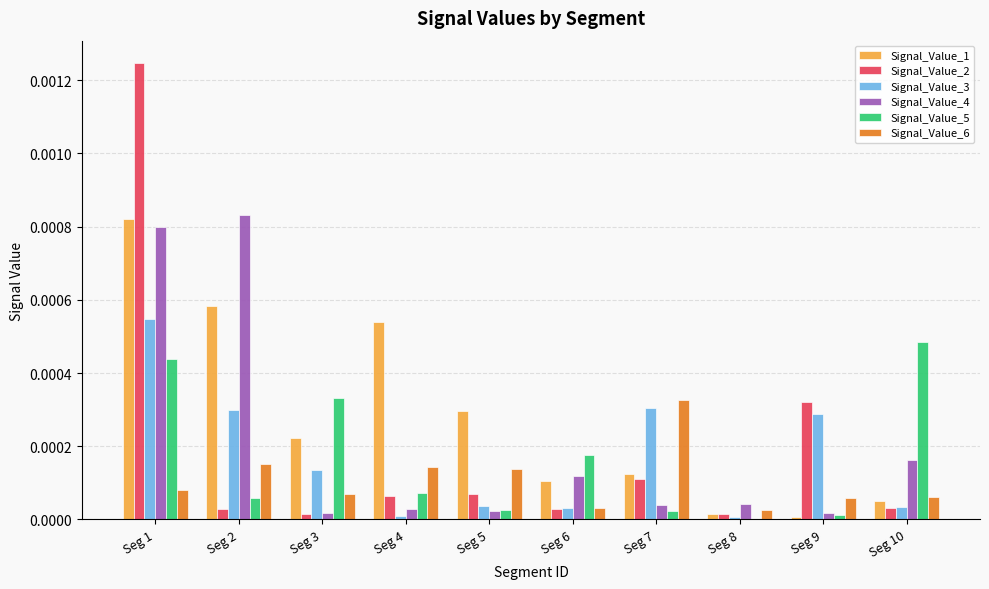

How many series are shown in this chart?

6